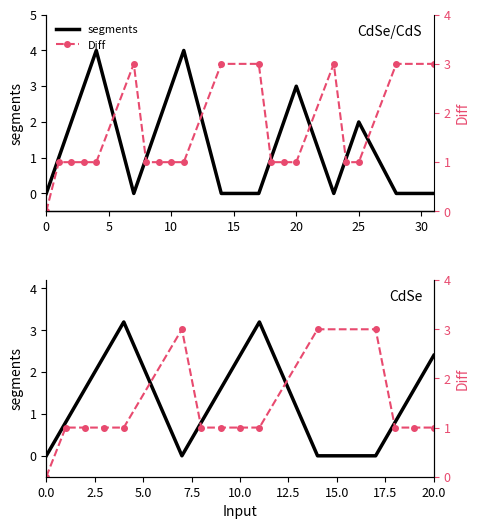

How many lines are shown in the chart?

2